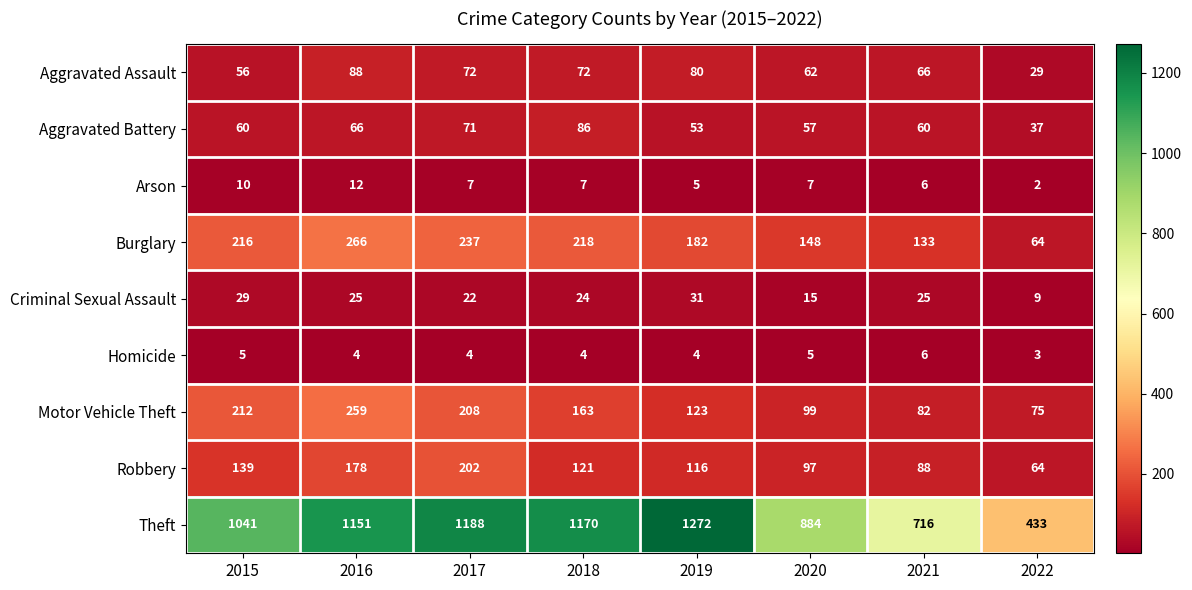

What is the sum of all Aggravated Assault values?

525